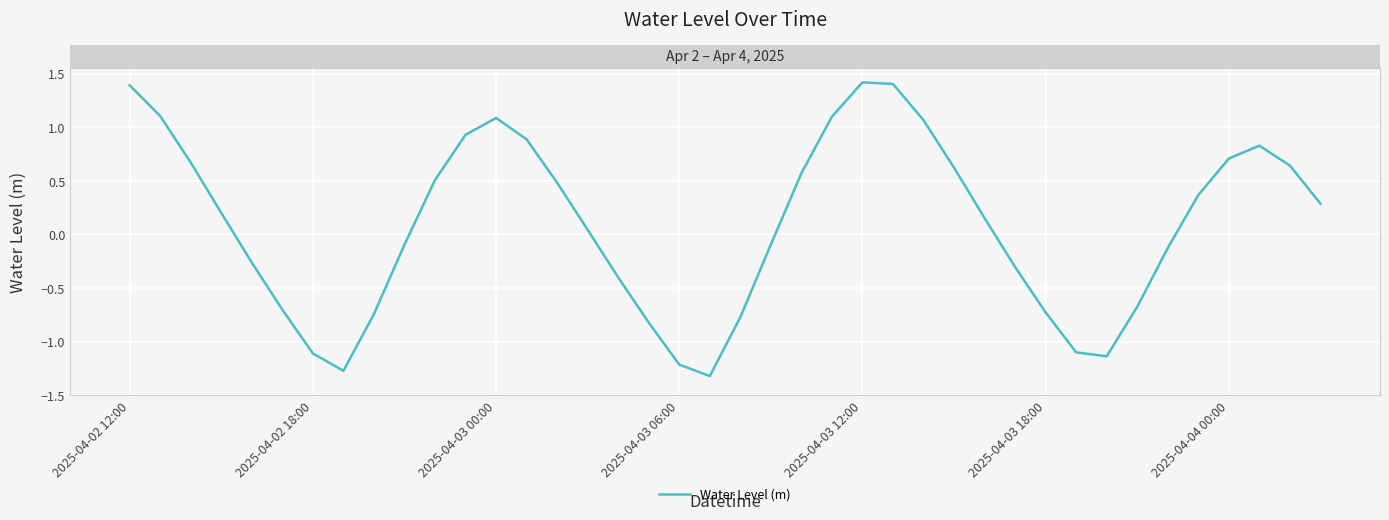

How many categories are shown in the chart?

40